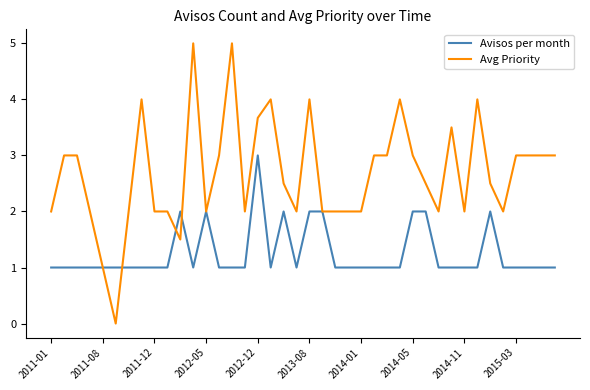

Which series has the largest range (max minus min)?

Avg Priority